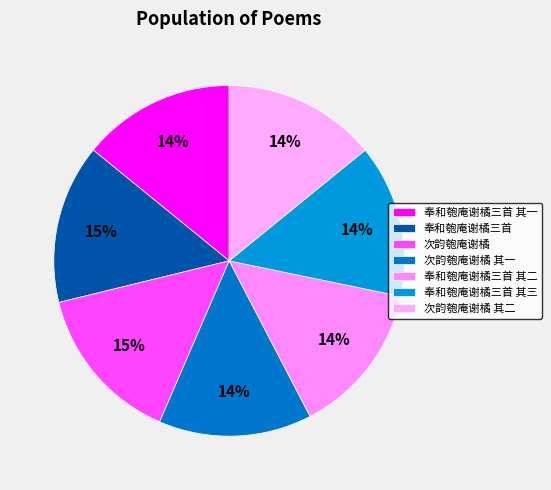

How many segments does this pie chart have?

7